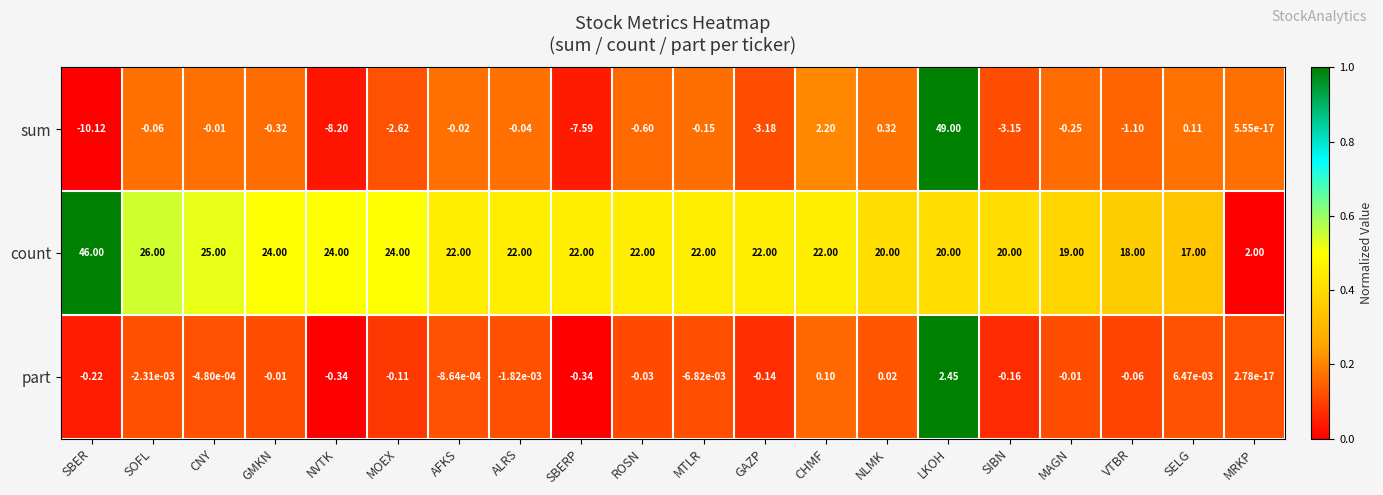

What is the spread (max minus min) of values at GAZP?

25.2